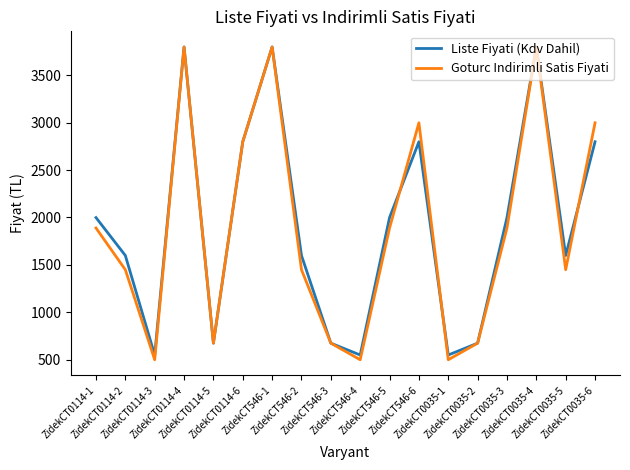

What is the sum of all Liste Fiyati (Kdv Dahil) values?

34257